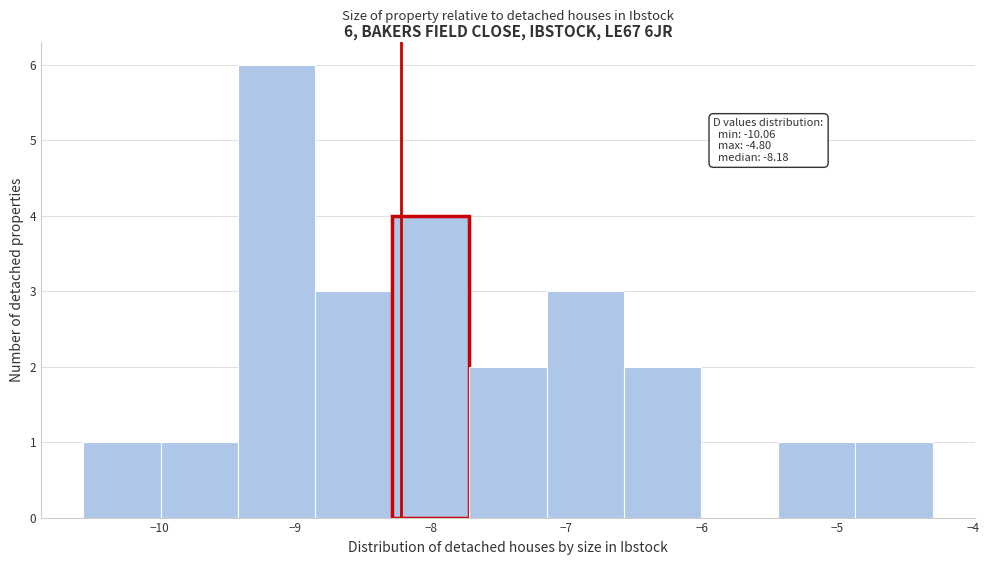

Which range on the x-axis has the tallest bar?

-9.4 to -8.9